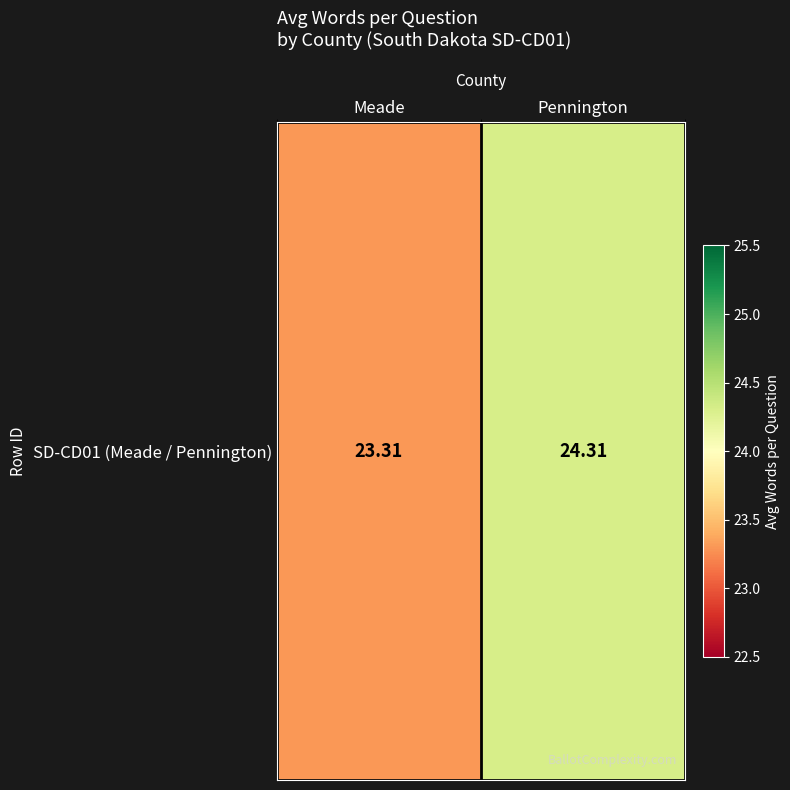

The chart shows a value of 23.3 at Meade. True or false?

True